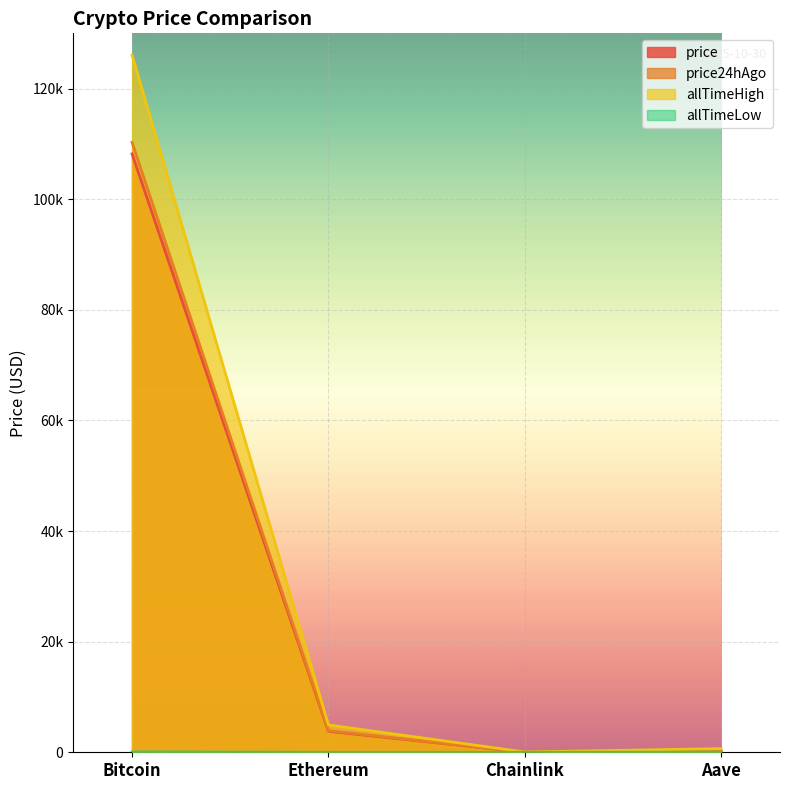

What is the greatest value displayed?

126080.0